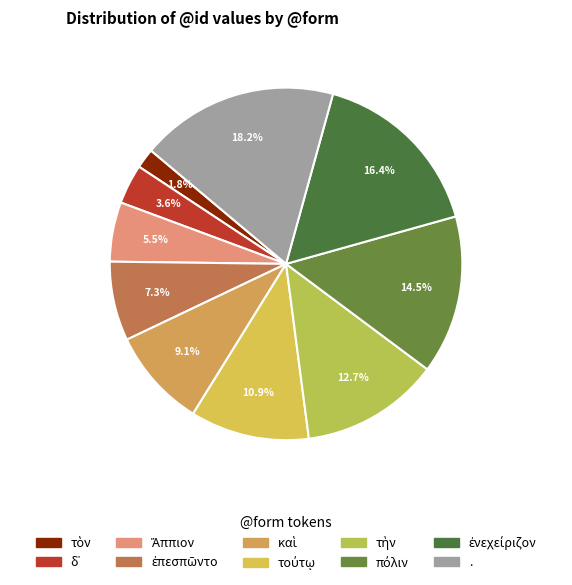

Rank the categories by value from highest to lowest.

., ἐνεχείριζον, πόλιν, τὴν, τούτῳ, καὶ, ἐπεσπῶντο, Ἄππιον, δ᾽, τὸν